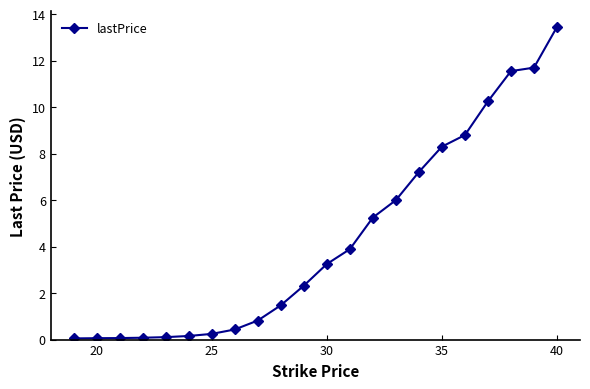

What is the sum of all values?

95.5